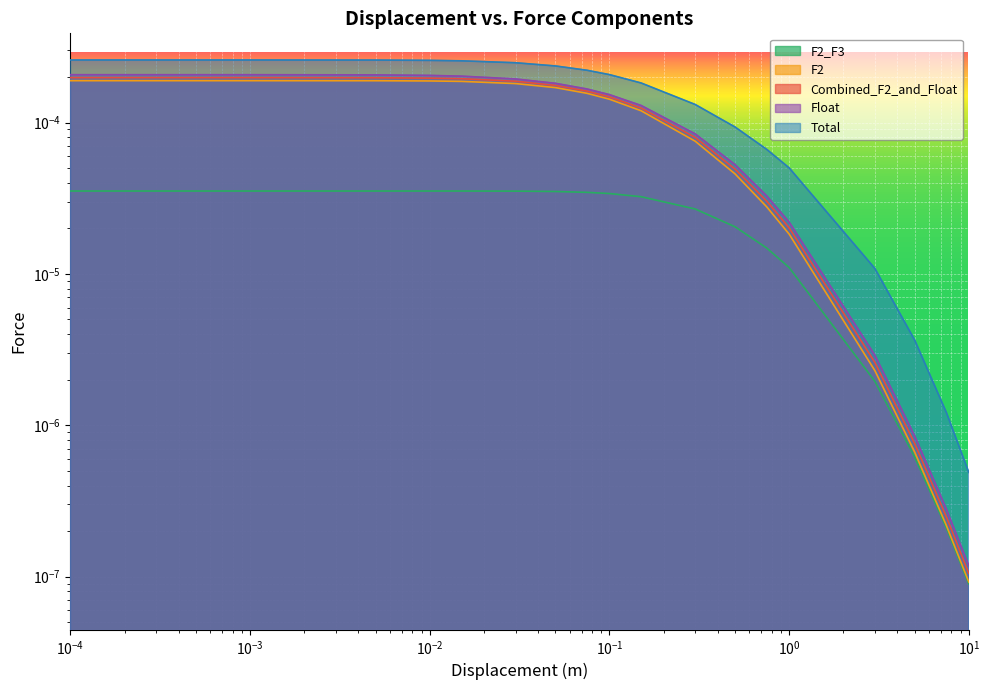

True or false: Combined_F2_and_Float has a value of 0.0 at 11.

False